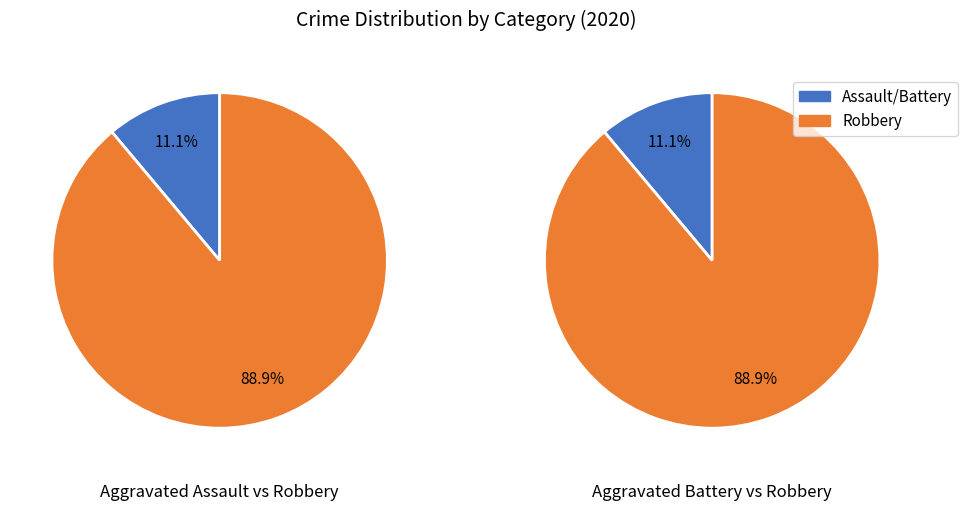

Which has a higher value, Aggravated Battery or Robbery?

Robbery